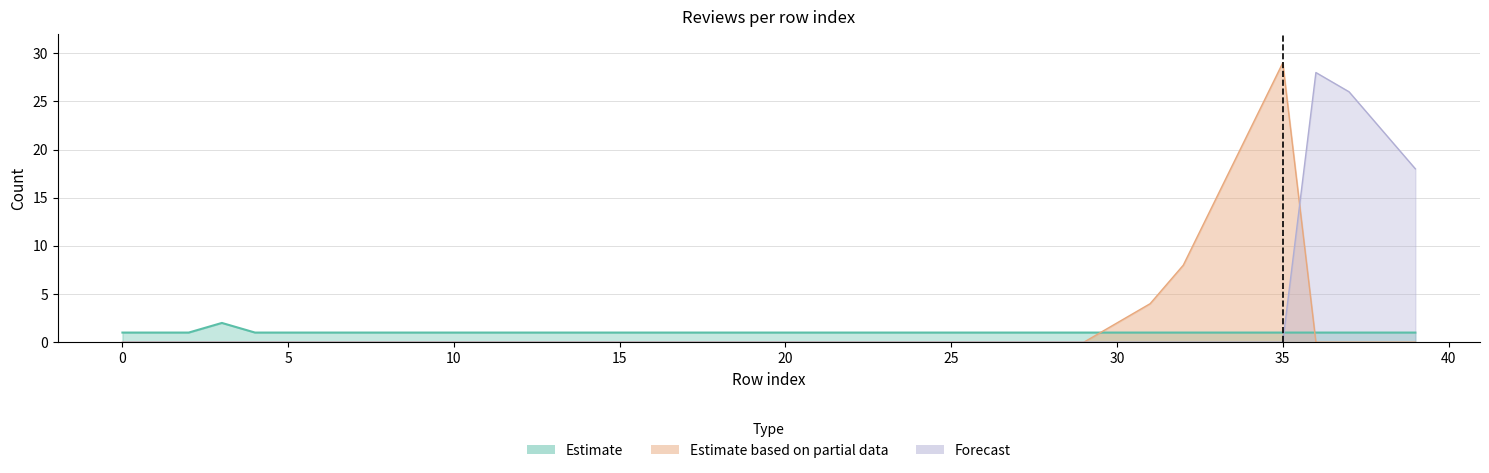

Is it true that Estimate equals 1 at 30?

False